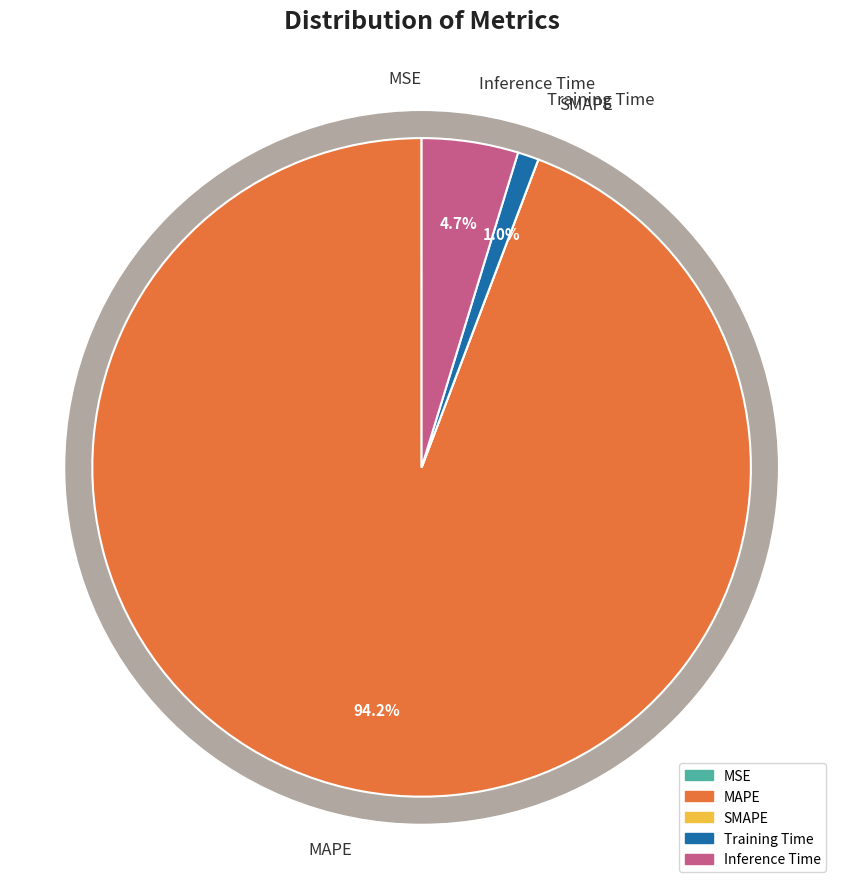

To the nearest percent, what is the difference between the largest and smallest slice percentages?

94%